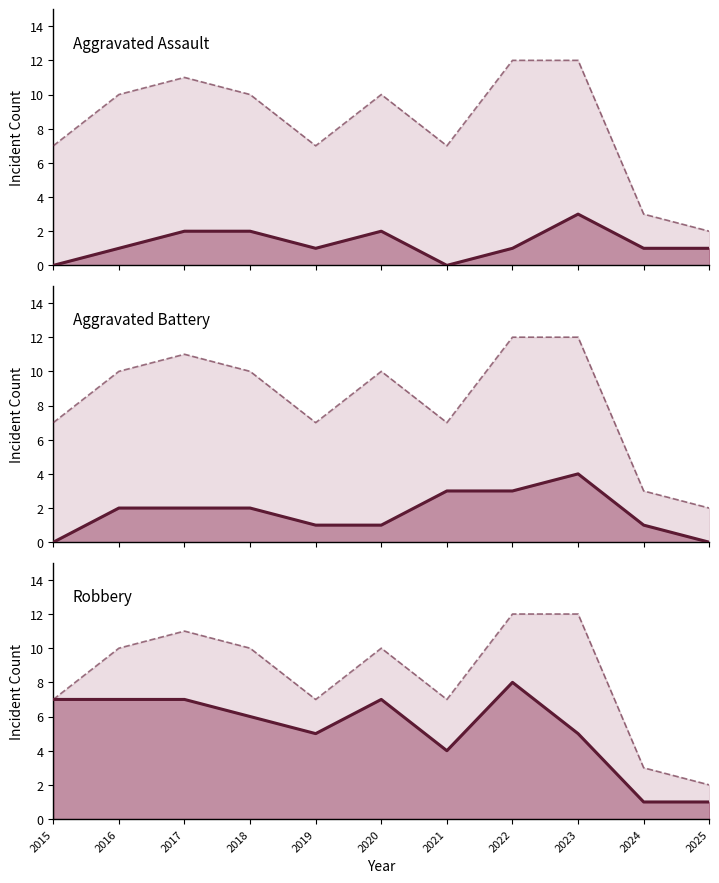

What is the value of the Aggravated Assault point at the 2nd from the left?

1